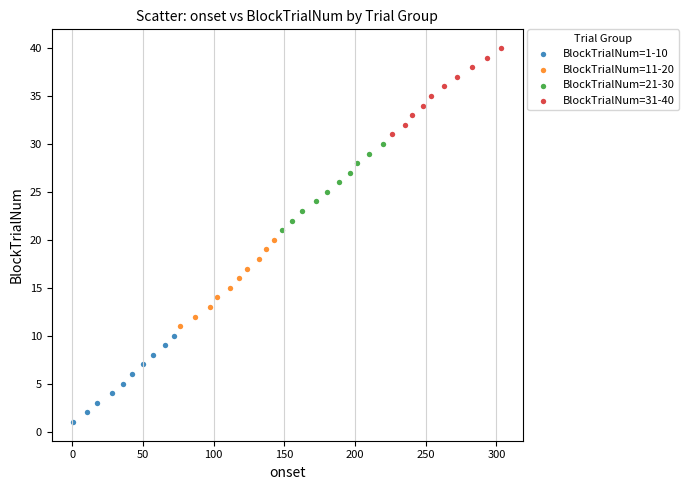

Which series contains the lowest Y value?

BlockTrialNum=1-10